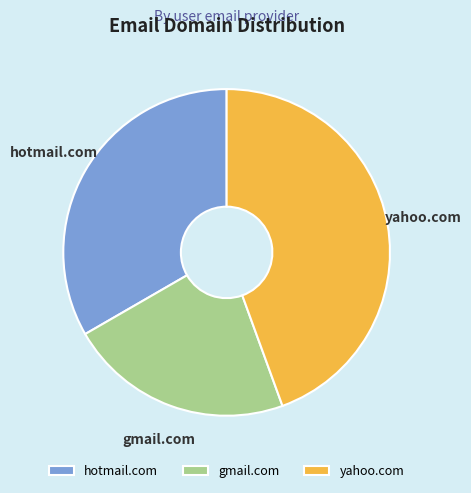

Do gmail.com and hotmail.com together represent more than half of the pie?

Yes